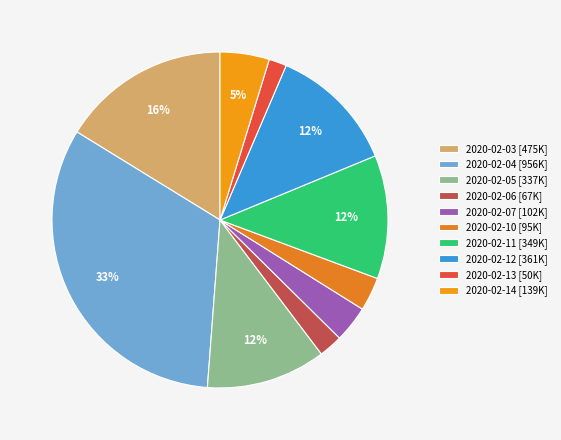

The 2020-02-12 slice represents 12% of the pie. True or false?

True